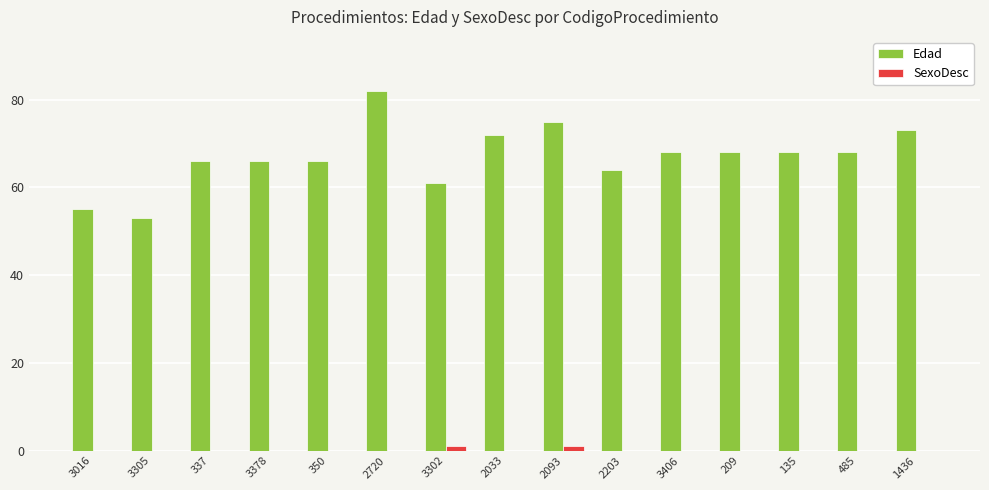

How many distinct data groups are displayed?

2